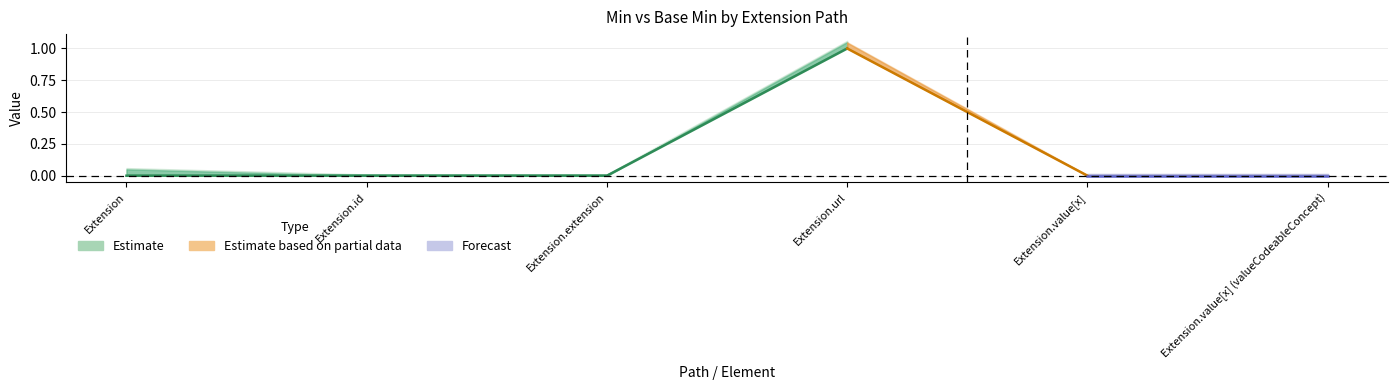

True or false: Base Min and Min cross at least once.

False